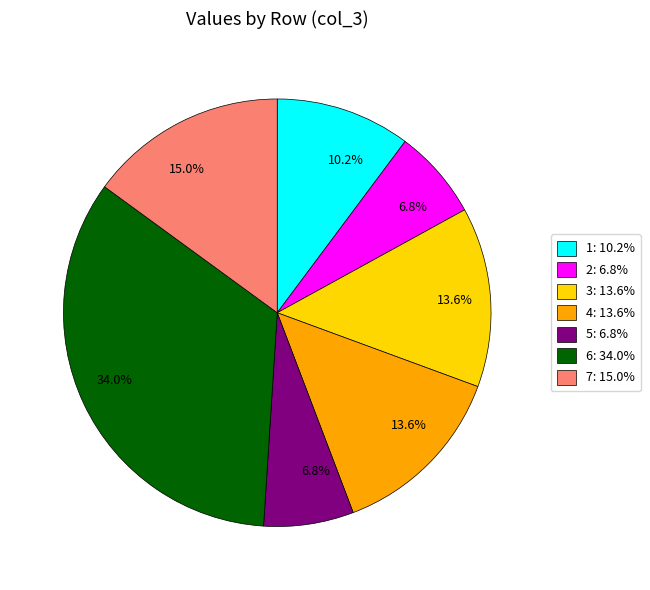

Does any single category account for the majority?

No